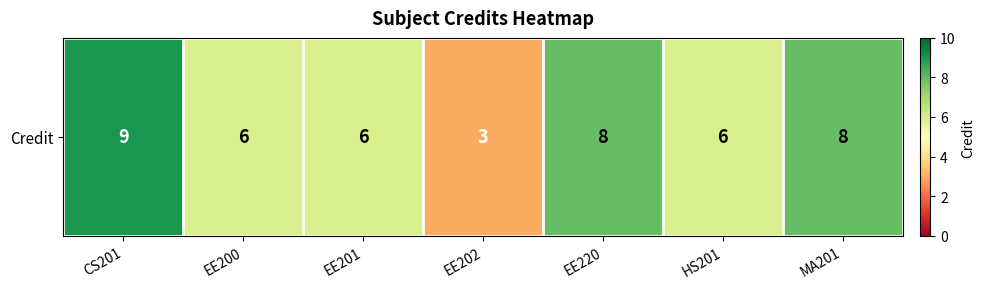

Between HS201 and EE220, which is larger?

EE220